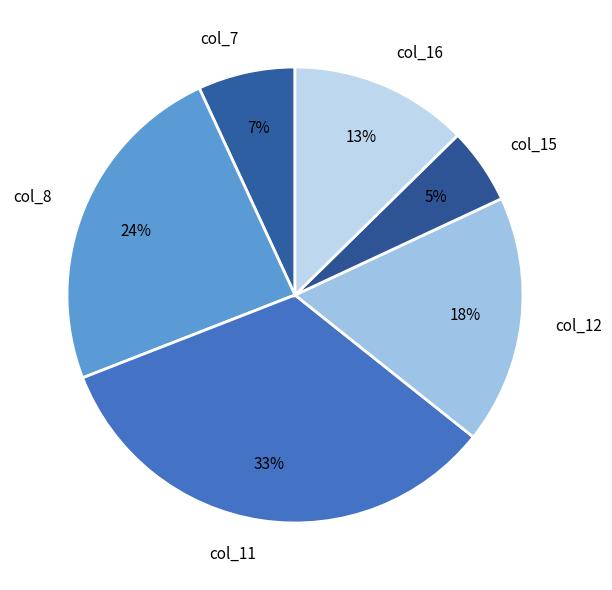

Does any single category account for the majority?

No